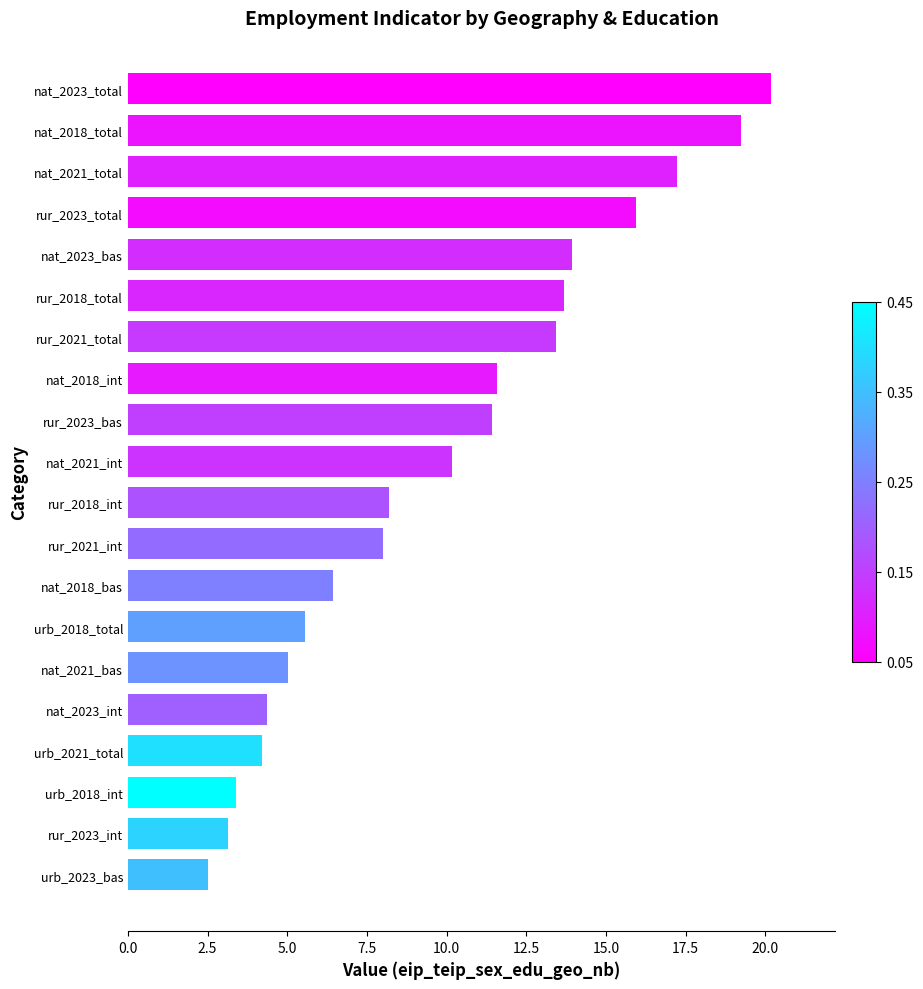

Count the number of values greater than 10.

10